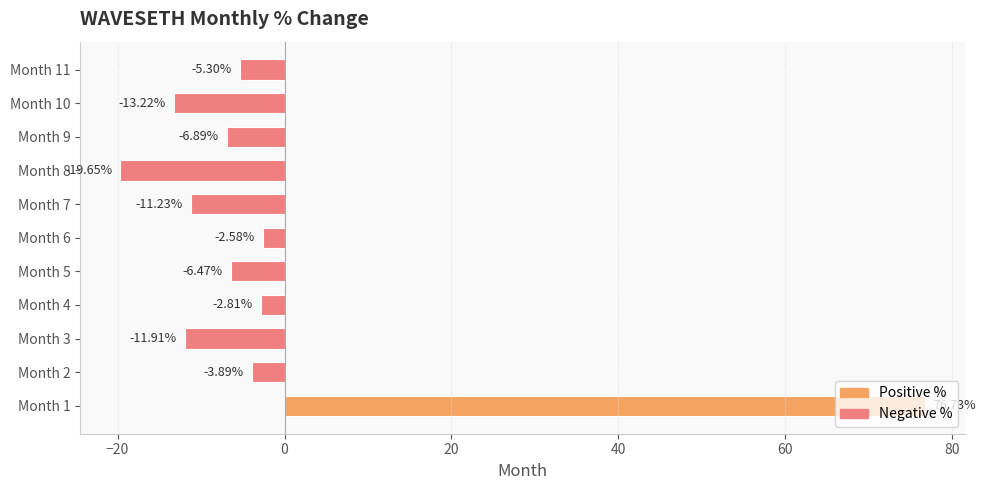

List the labels in order of value, smallest first.

Month 8, Month 10, Month 3, Month 7, Month 9, Month 5, Month 11, Month 2, Month 4, Month 6, Month 1